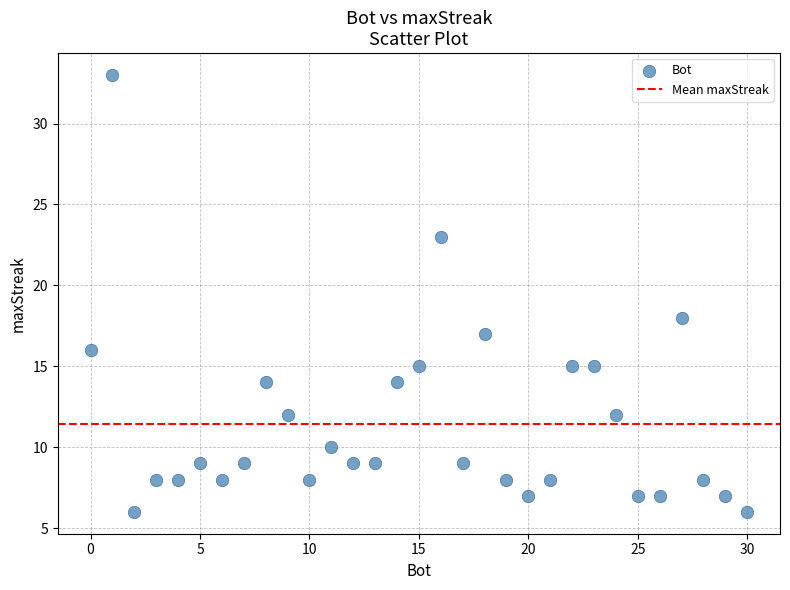

What is the range of Y values (max minus min)?

27